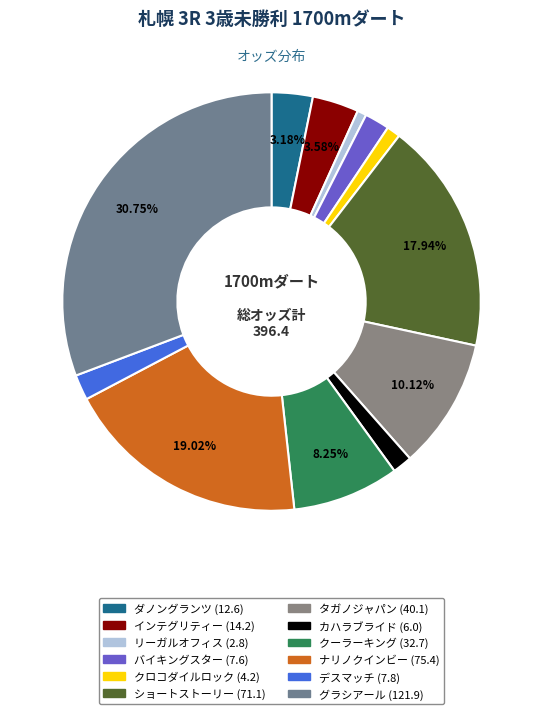

True or false: クロコダイルロック accounts for 1% of the total.

True